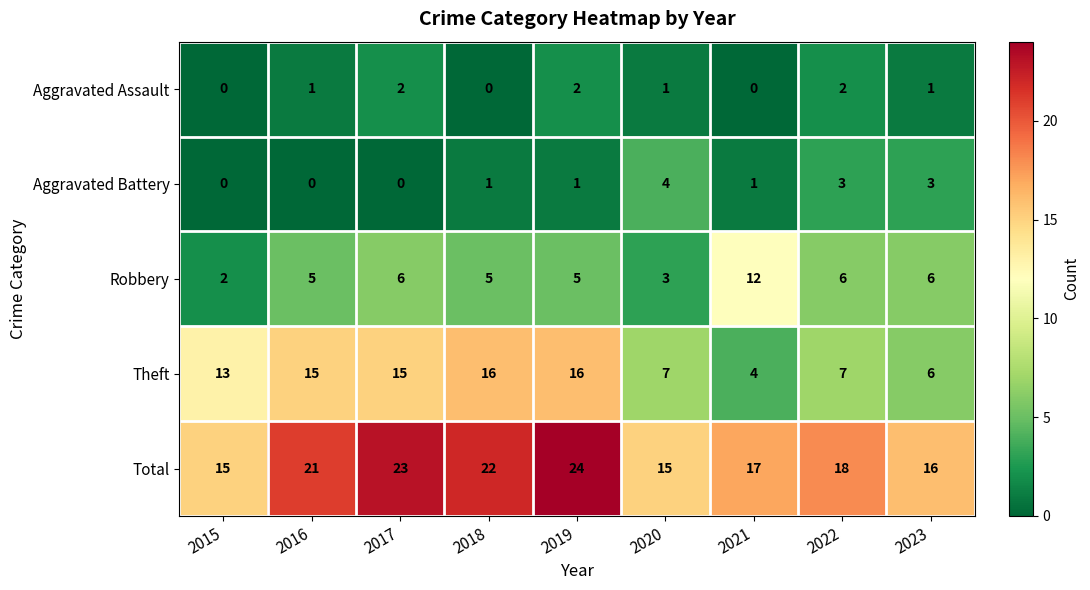

The Total series shows 20 at 2015. True or false?

False